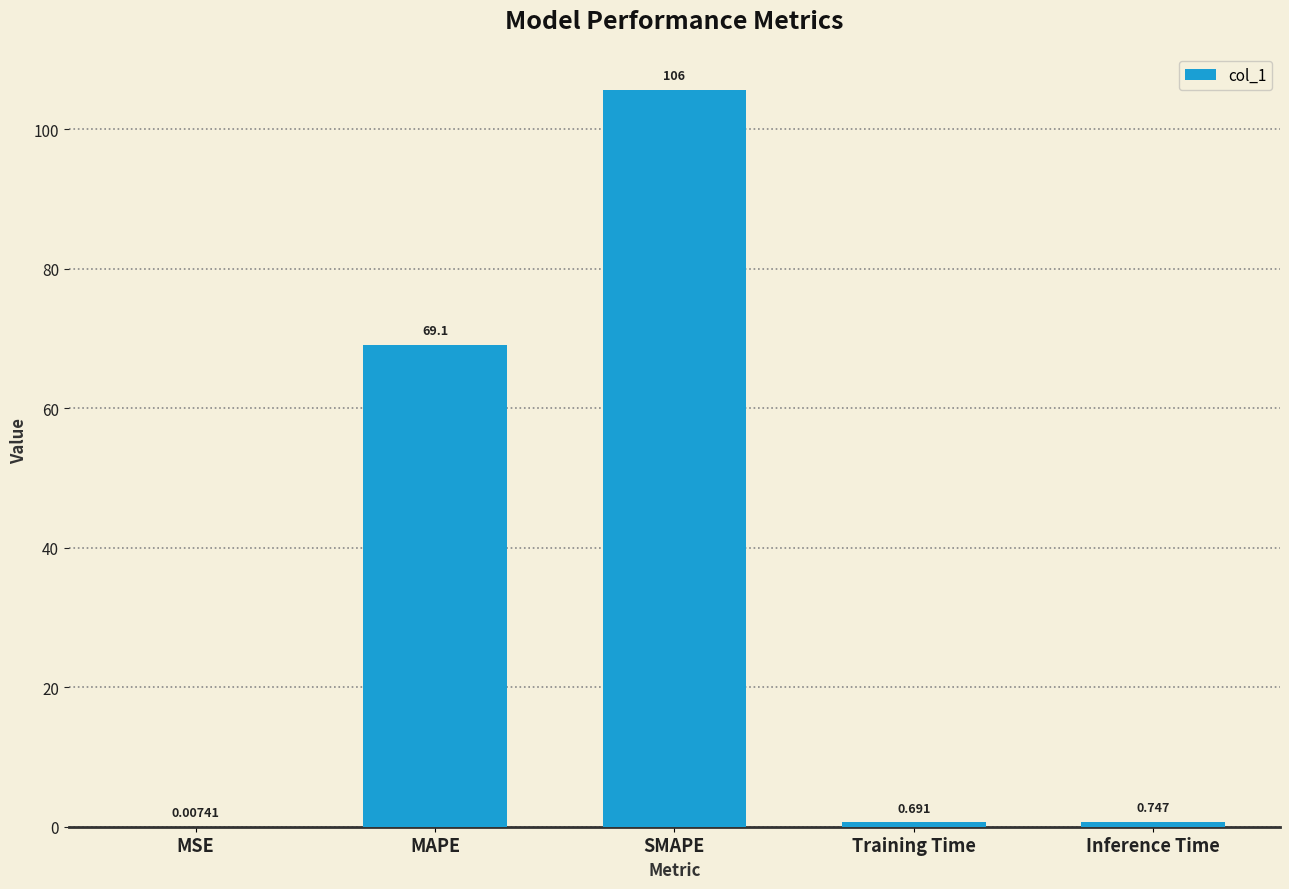

Where is the data nearest to the value 52?

MAPE